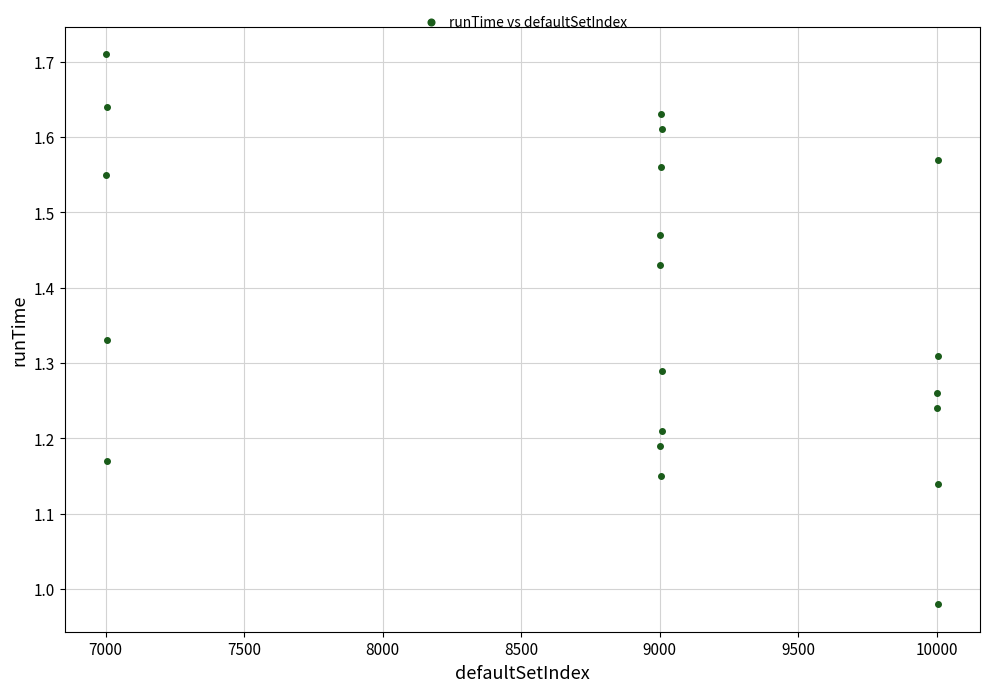

What is the range of X values (max minus min)?

3003.0